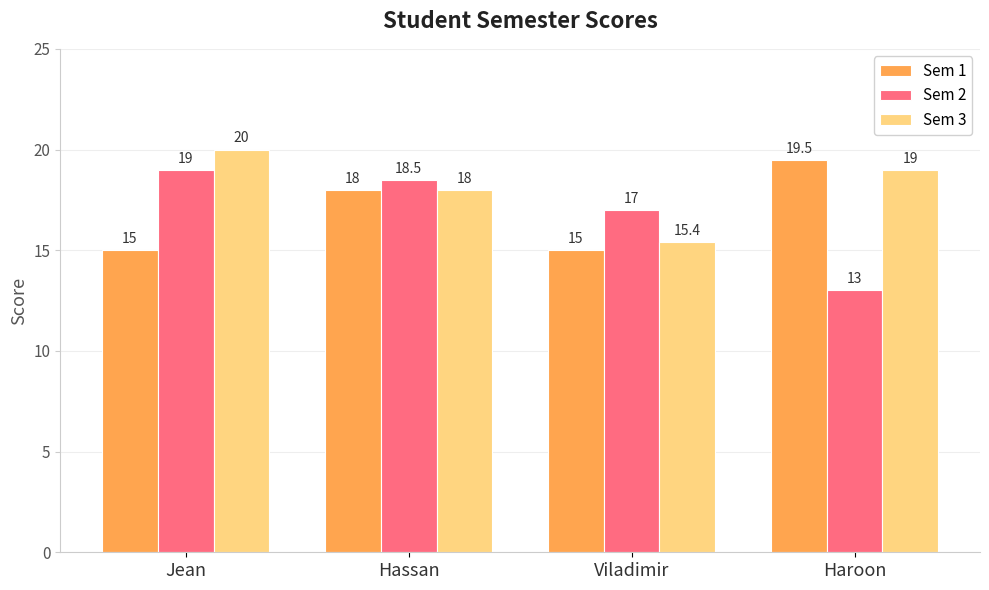

Is it true that Sem 2 equals 18.5 at Hassan?

True